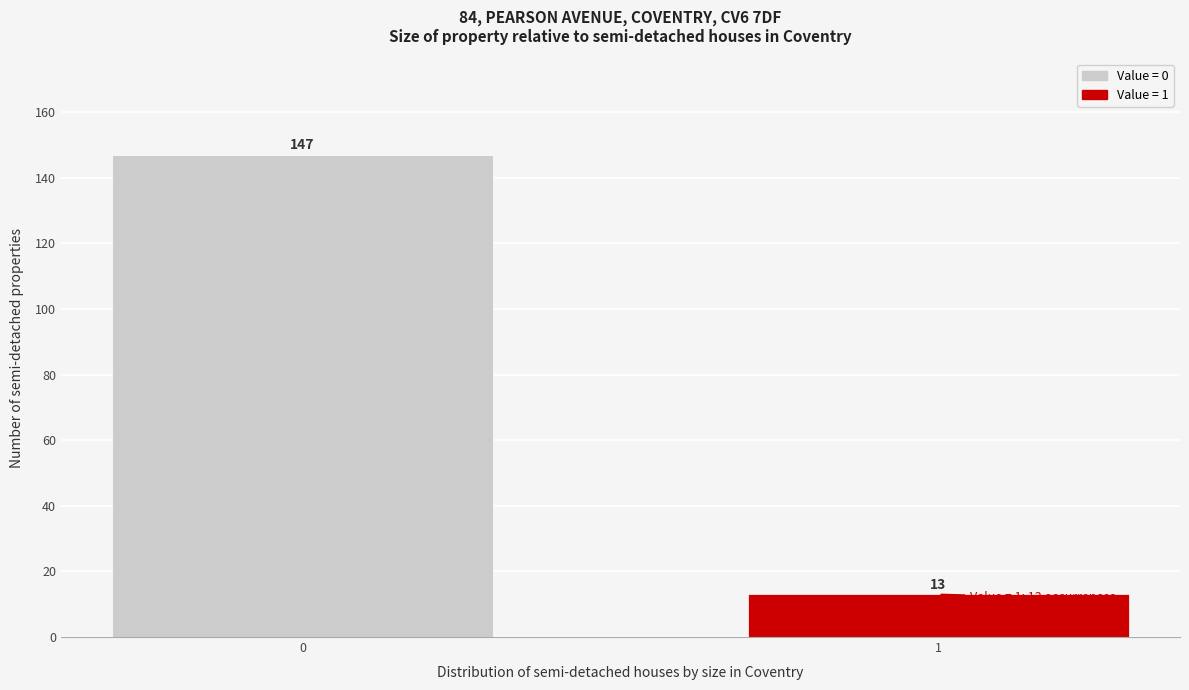

Reading right to left, list all the values displayed in this chart.

1=13	0=147